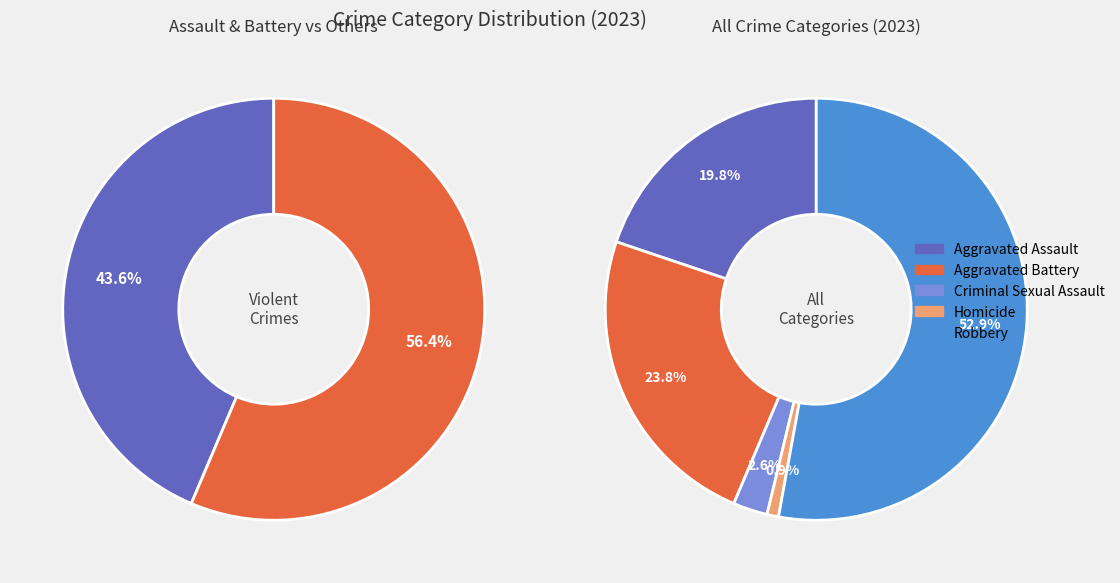

To the nearest percent, what percentage of the pie is Aggravated Battery?

24%